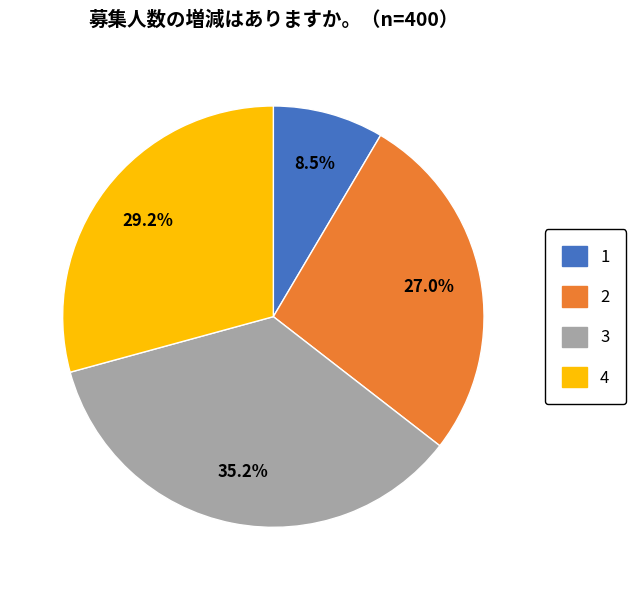

Does 2 represent more than half of the total?

No